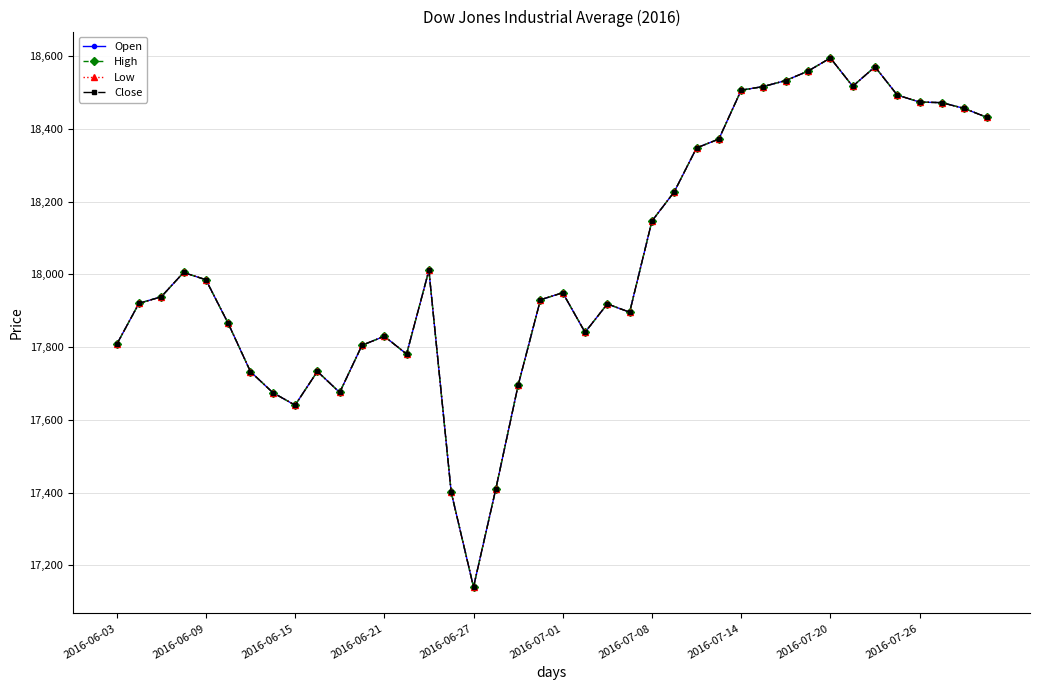

Is this an area chart (filled region under the line)?

No